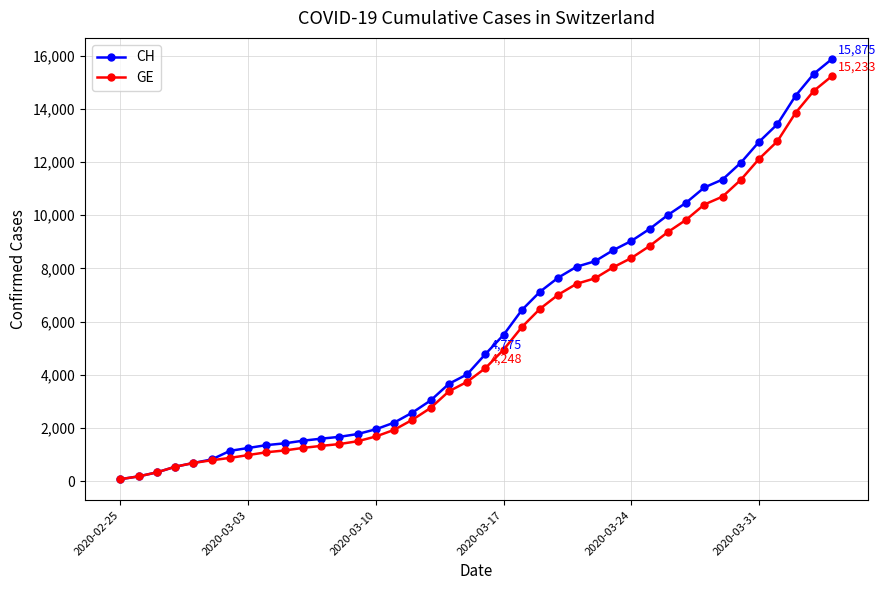

What is the value of the GE point at the 21st from the left?

4248